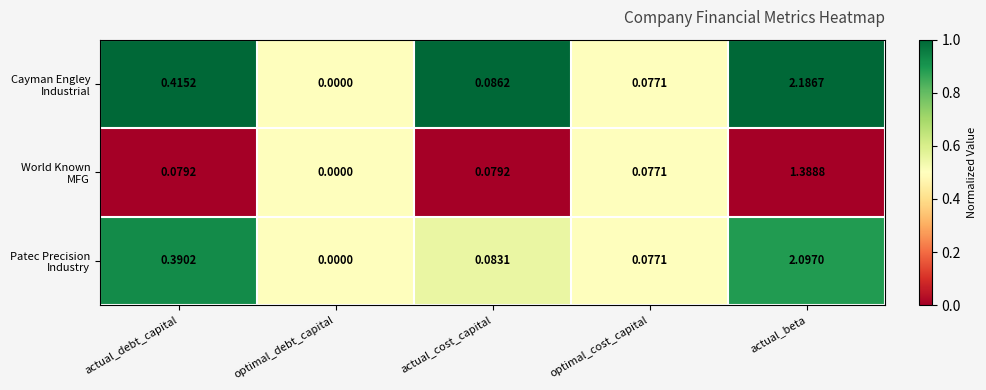

At which category does the chart reach its minimum across all series?

optimal_debt_capital